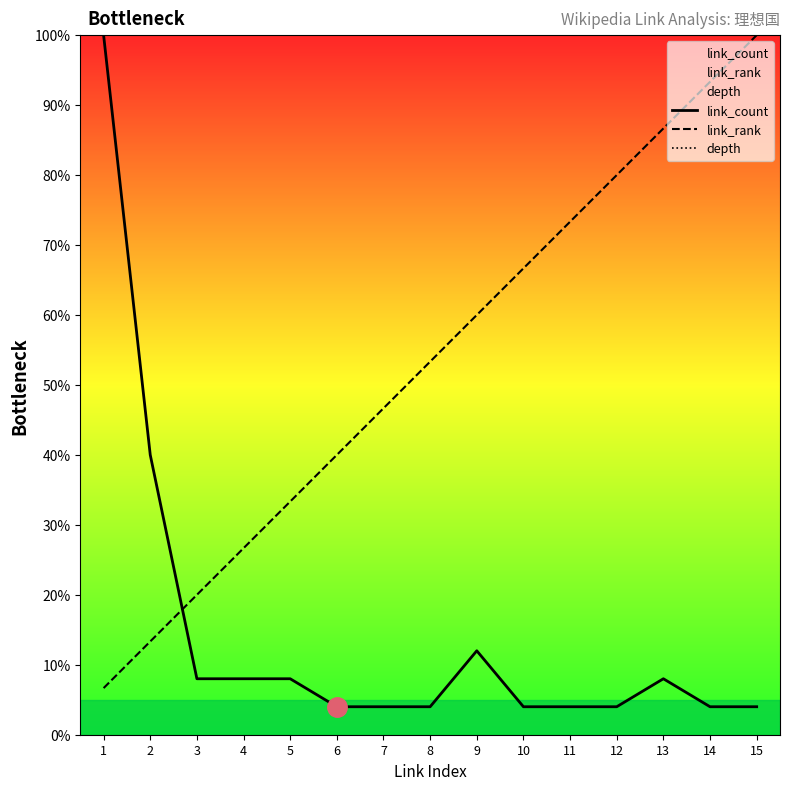

Reading right to left, transcribe all the data shown in this chart.

link_count: 4.0	4.0	8.0	4.0	4.0	4.0	12.0	4.0	4.0	4.0	8.0	8.0	8.0	40.0	100.0
link_rank: 100.0	93.3	86.7	80.0	73.3	66.7	60.0	53.3	46.7	40.0	33.3	26.7	20.0	13.3	6.7
depth: 100.0	100.0	100.0	100.0	100.0	100.0	100.0	100.0	100.0	100.0	100.0	100.0	100.0	100.0	100.0